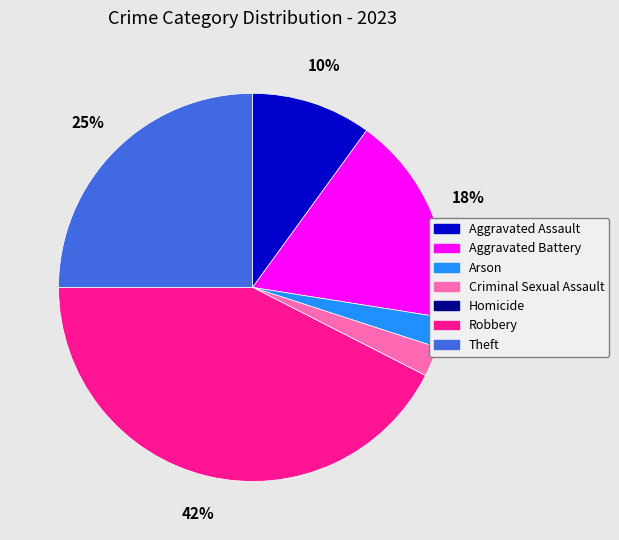

Does Criminal Sexual Assault represent more than half of the total?

No